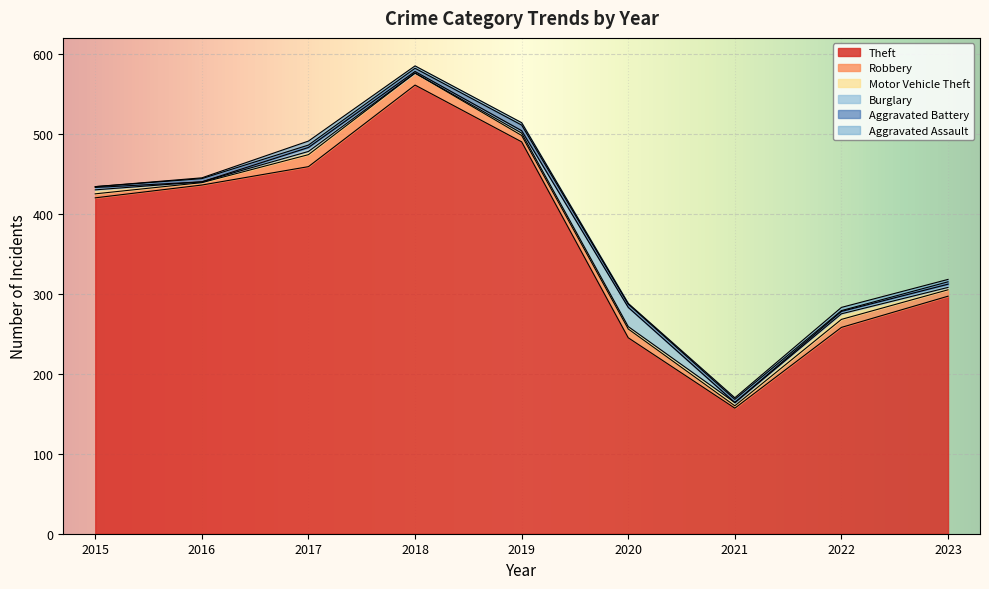

Which series has the largest total across all categories?

Theft